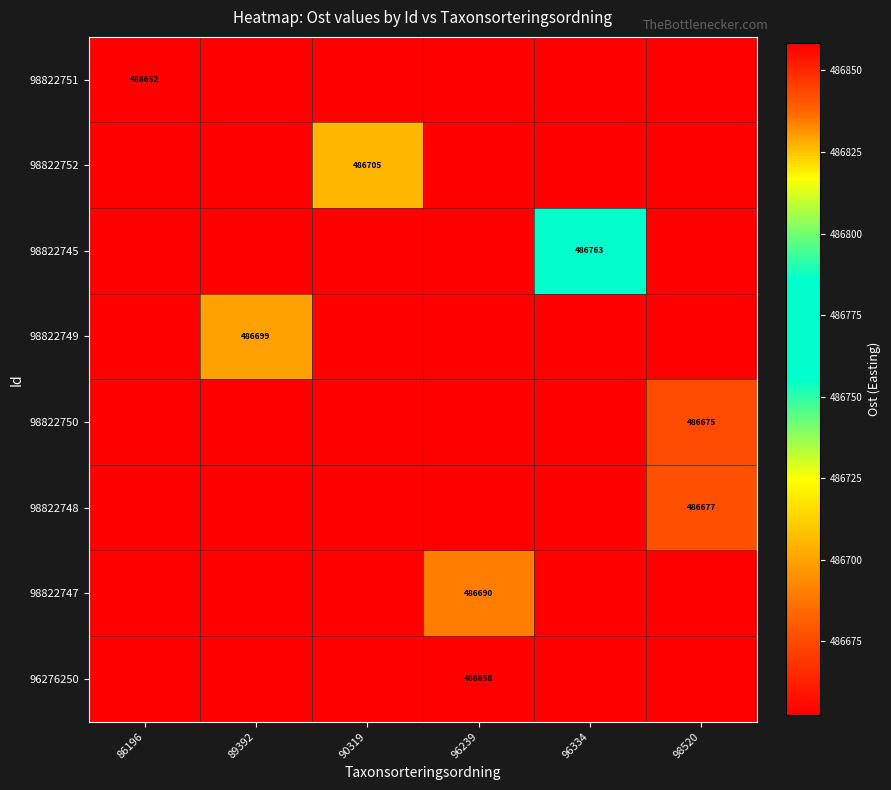

The value of 98822747 at 90319 is 320166.9. True or false?

False